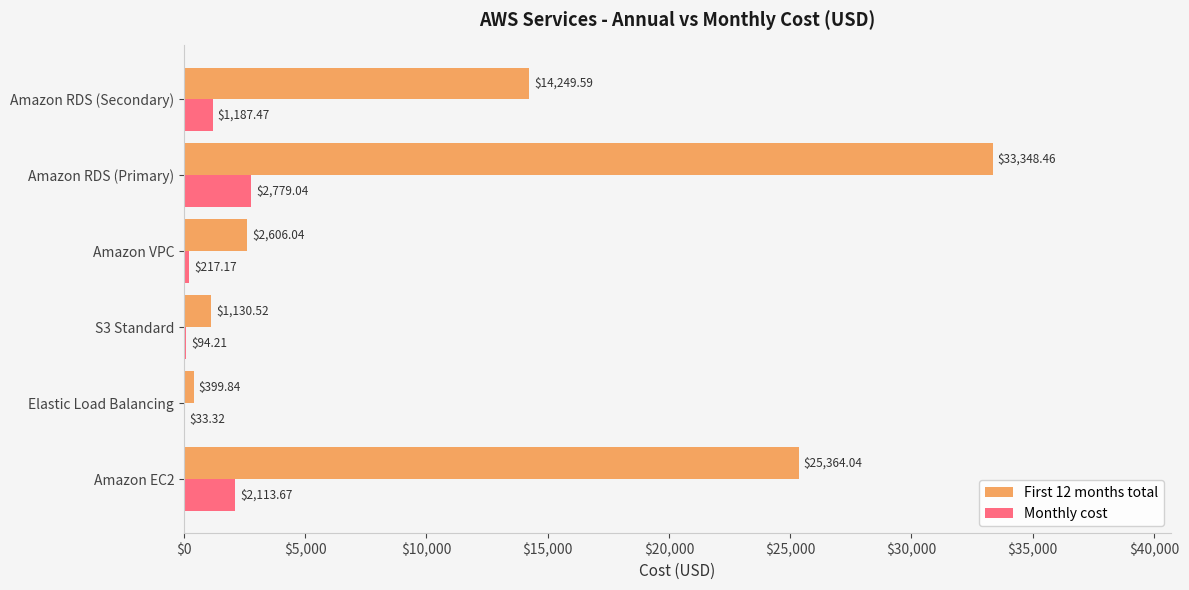

Which series has the largest total across all categories?

First 12 months total